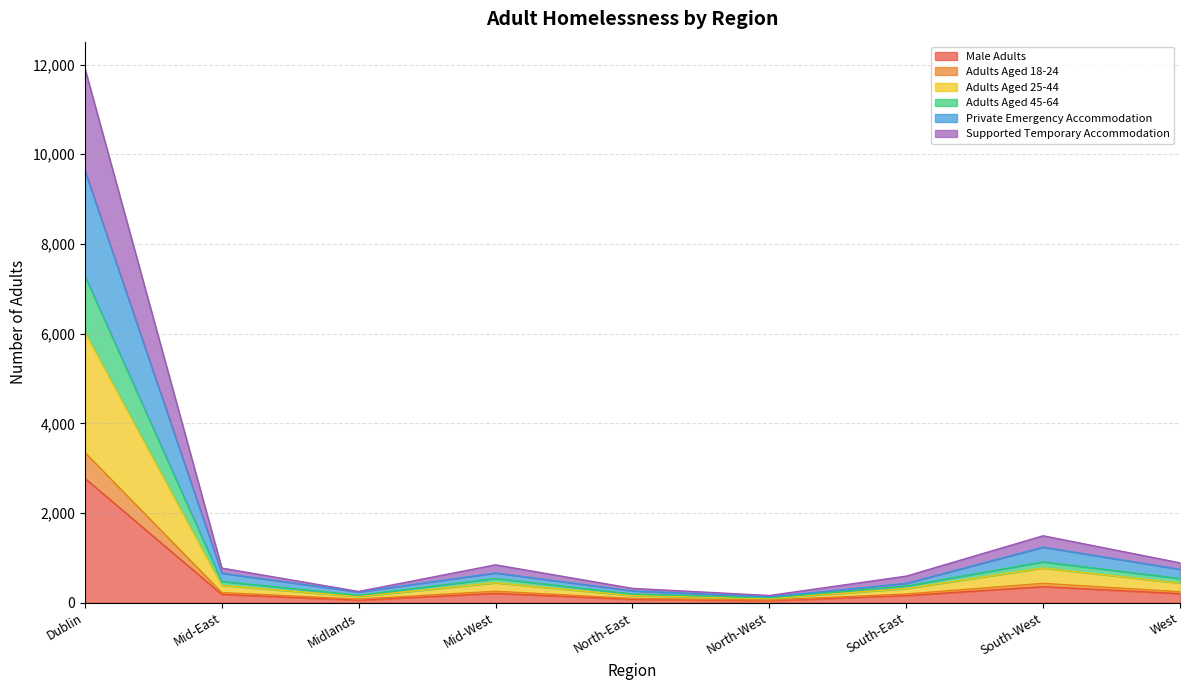

Reading left to right, transcribe all the data shown in this chart.

Male Adults: Dublin=2773	Mid-East=186	Midlands=58	Mid-West=208	North-East=77	North-West=45	South-East=160	South-West=358	West=202
Adults Aged 18-24: Dublin=3350	Mid-East=226	Midlands=80	Mid-West=256	North-East=95	North-West=59	South-East=195	South-West=431	West=244
Adults Aged 25-44: Dublin=6037	Mid-East=386	Midlands=138	Mid-West=445	North-East=158	North-West=93	South-East=317	South-West=773	West=439
Adults Aged 45-64: Dublin=7287	Mid-East=476	Midlands=166	Mid-West=542	North-East=194	North-West=111	South-East=373	South-West=911	West=540
Private Emergency Accommodation: Dublin=9636	Mid-East=659	Midlands=239	Mid-West=663	North-East=264	North-West=130	South-East=431	South-West=1239	West=745
Supported Temporary Accommodation: Dublin=11914	Mid-East=773	Midlands=251	Mid-West=845	North-East=320	North-West=161	South-East=593	South-West=1493	West=889